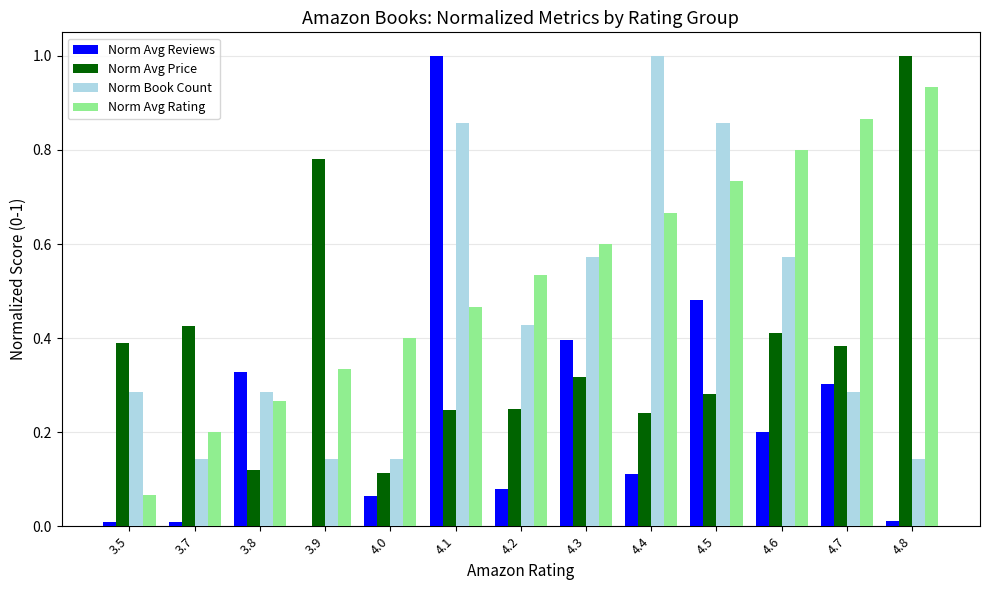

What is the highest value of the Norm Book Count series?

1.0